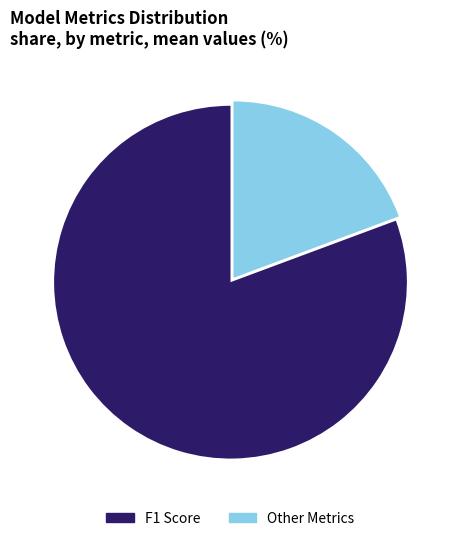

Which category accounts for the majority?

F1 Score